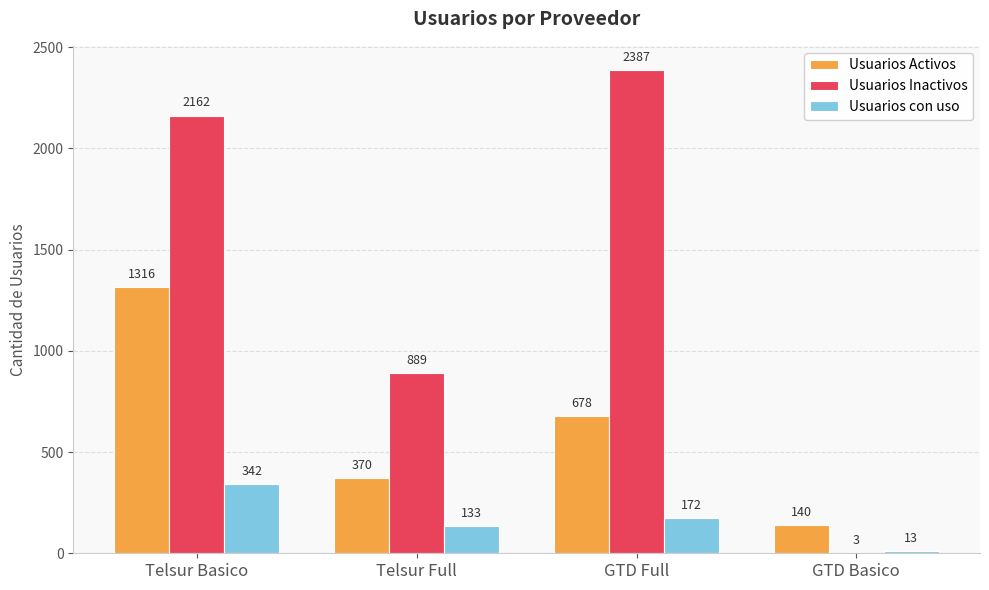

Which series has the largest total across all categories?

Usuarios Inactivos